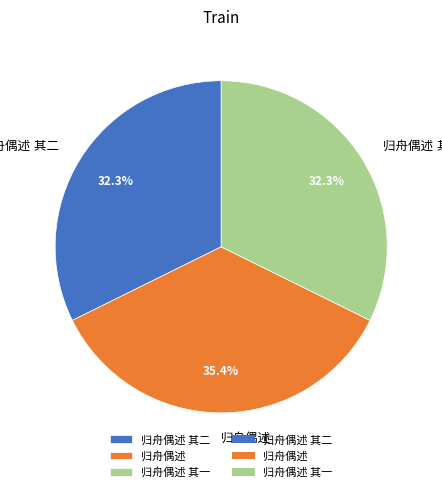

To the nearest percent, what is the difference between the largest and smallest slice percentages?

3%